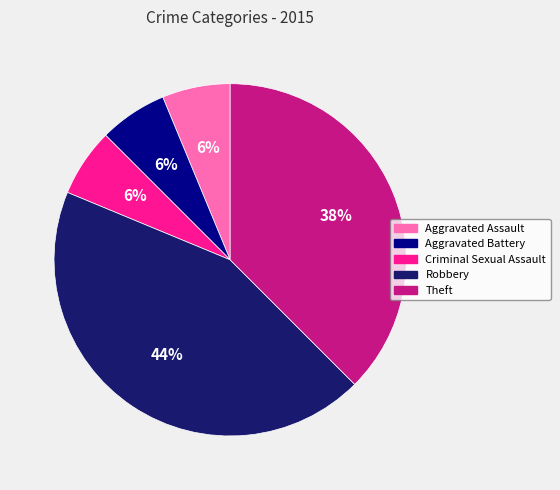

How many segments does this pie chart have?

5